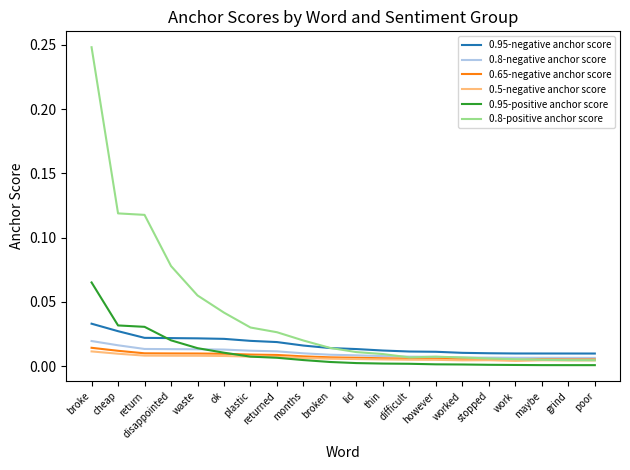

At which label does 0.8-positive anchor score reach its peak?

broke